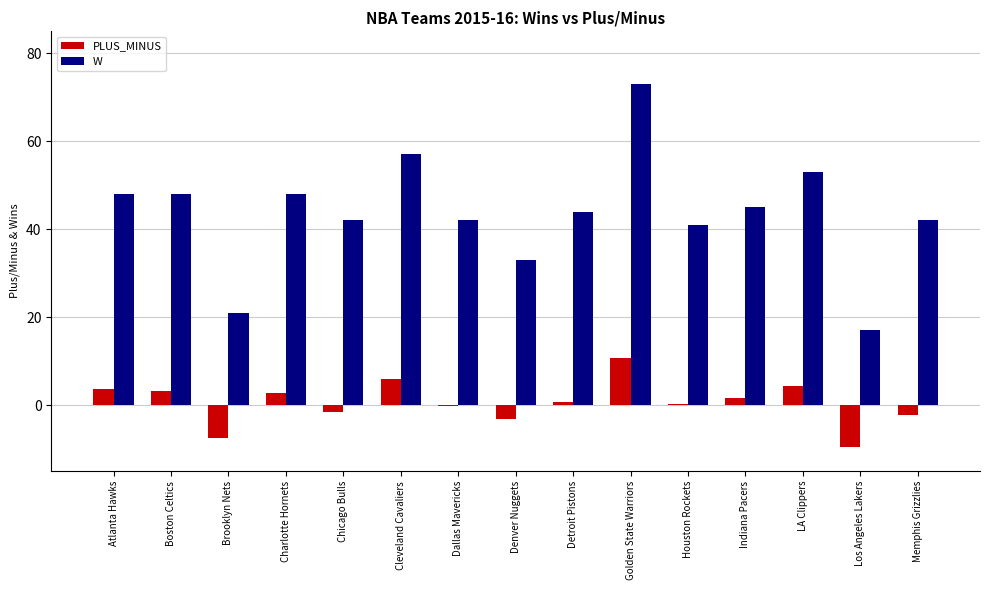

Which series changed the most between Charlotte Hornets and Golden State Warriors?

W